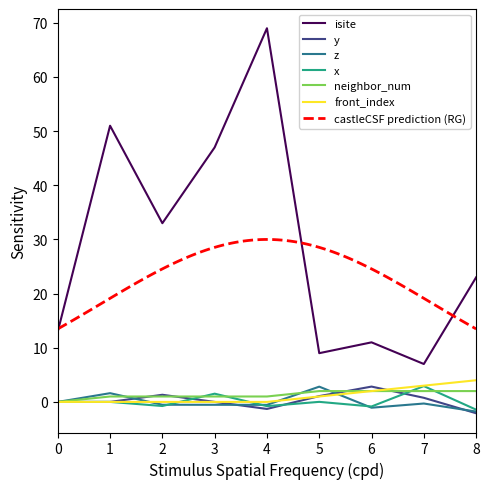

How many data points in isite are less than 23?

4